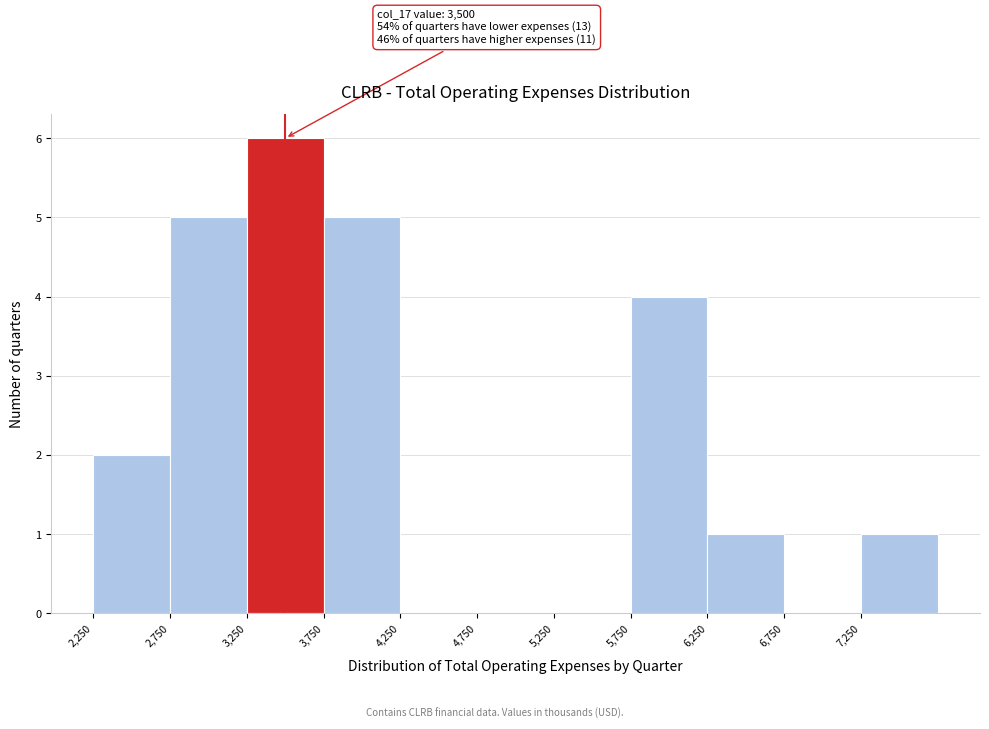

Over which range of the x-axis is the bar tallest?

3250 to 3750